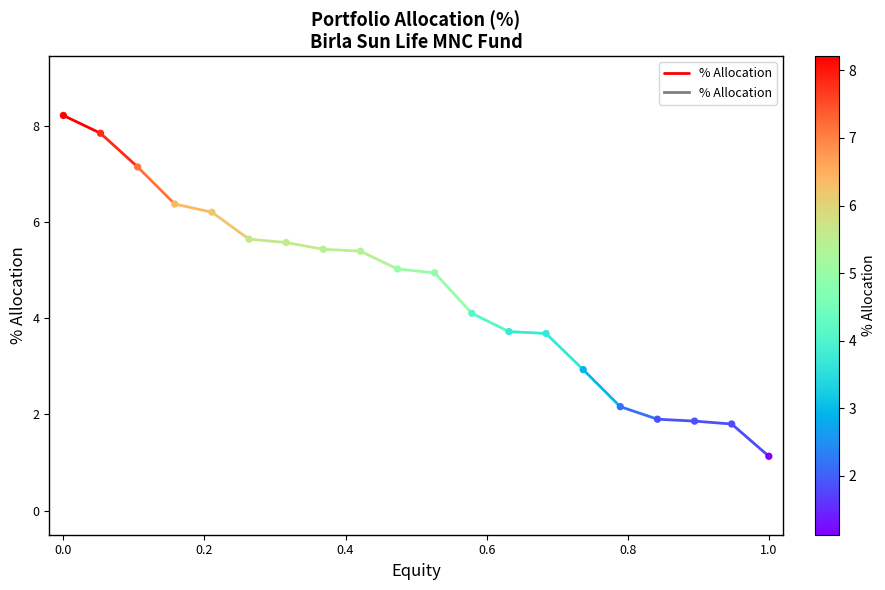

What is the range of Y values (max minus min)?

7.1